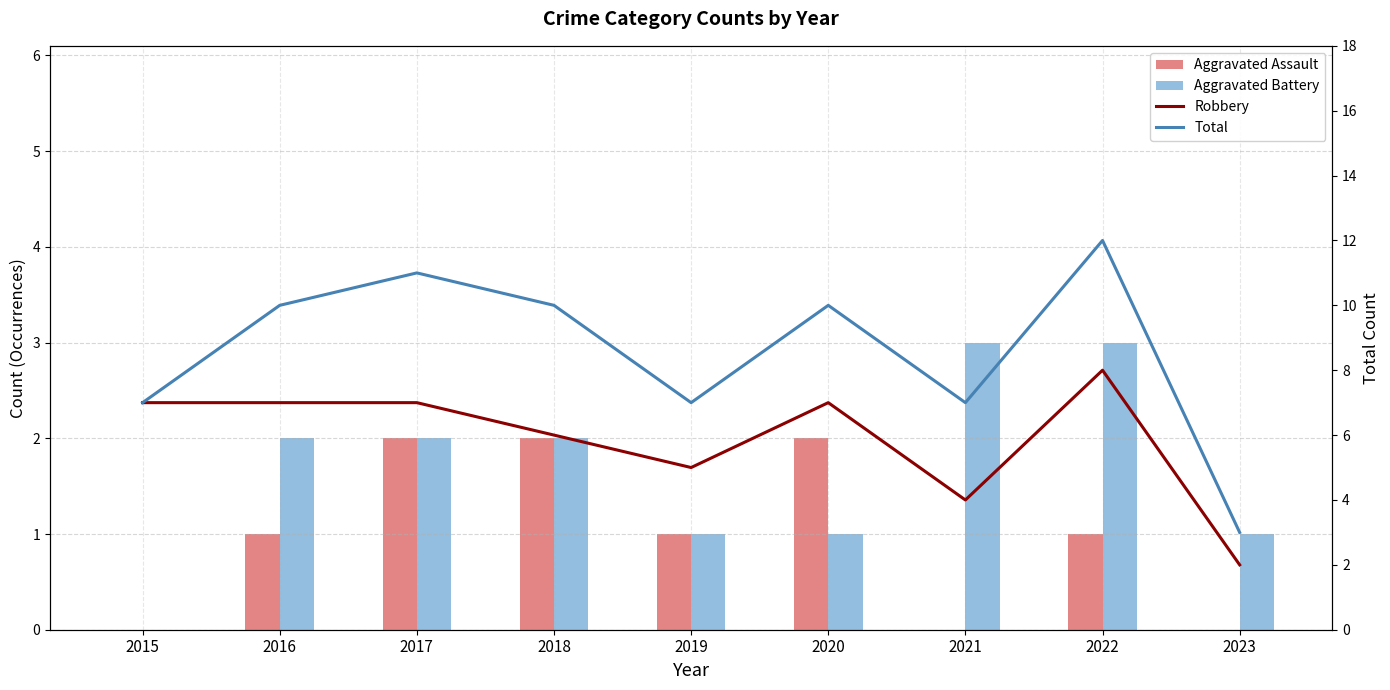

How many data points does each series have?

9